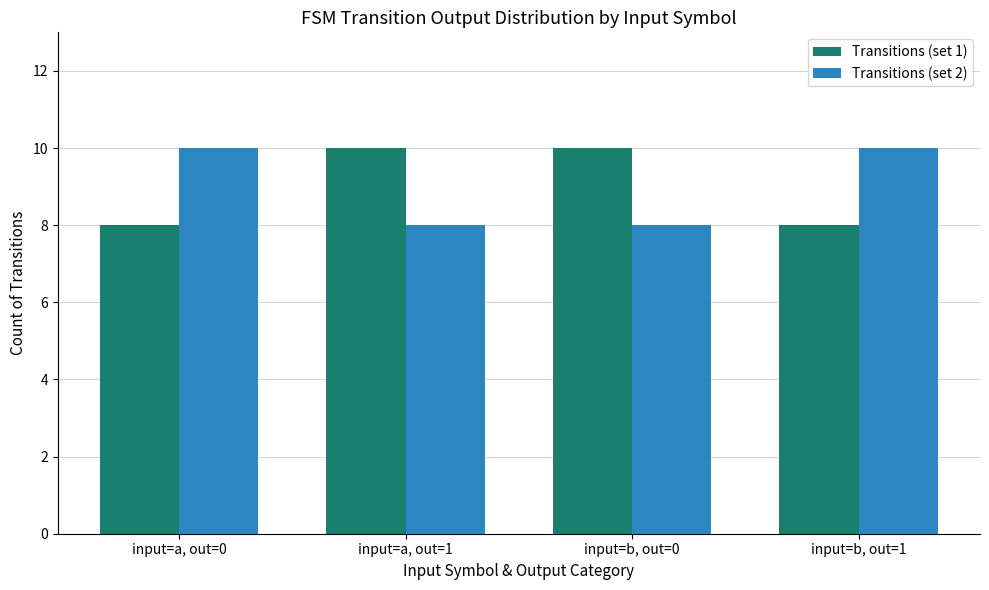

Count the Transitions (set 2) values in the range 8 to 10.

4